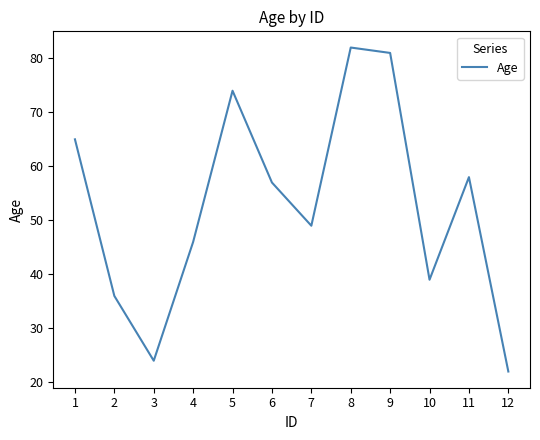

True or false: the data has more than 2 interior local peaks.

True